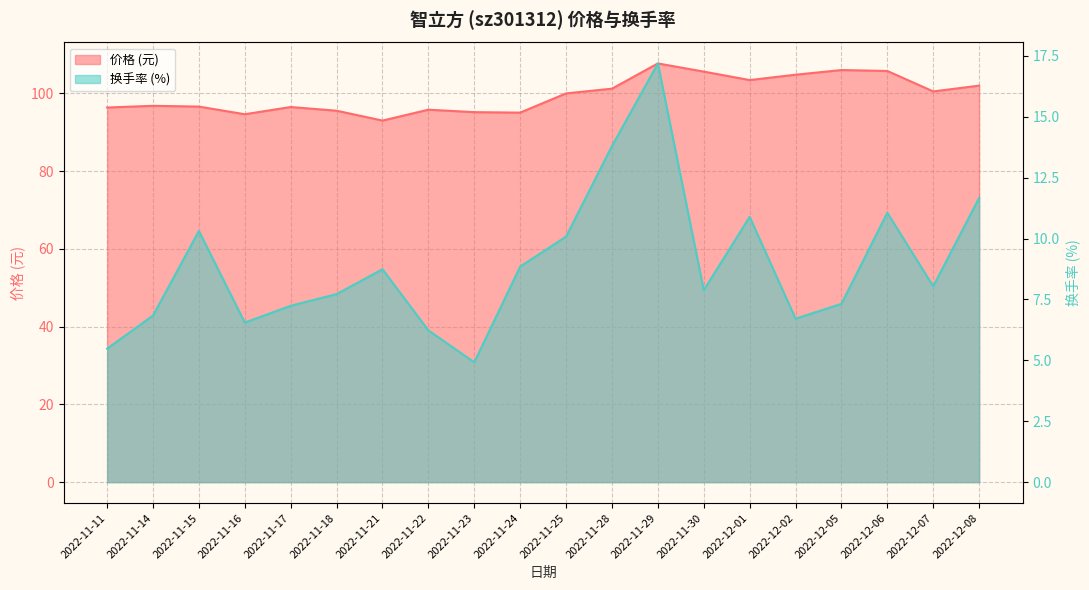

What is the sum of the 换手率 values at 2022-11-21 and 2022-11-22?

15.0